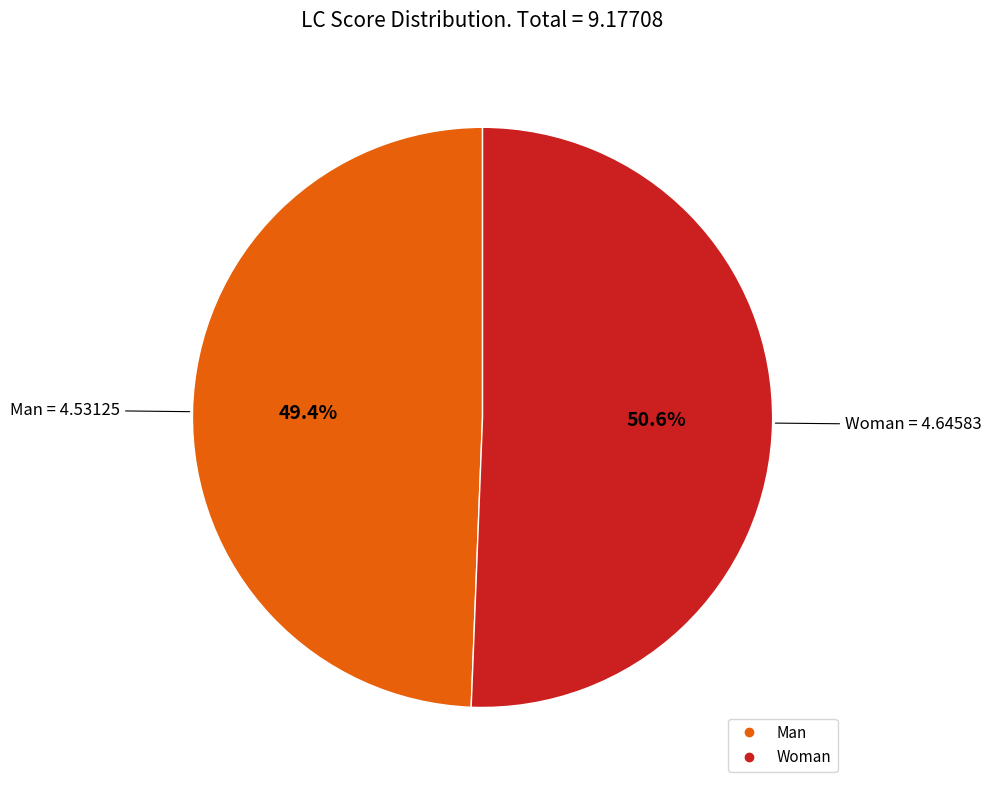

The Man slice represents 49% of the pie. True or false?

True